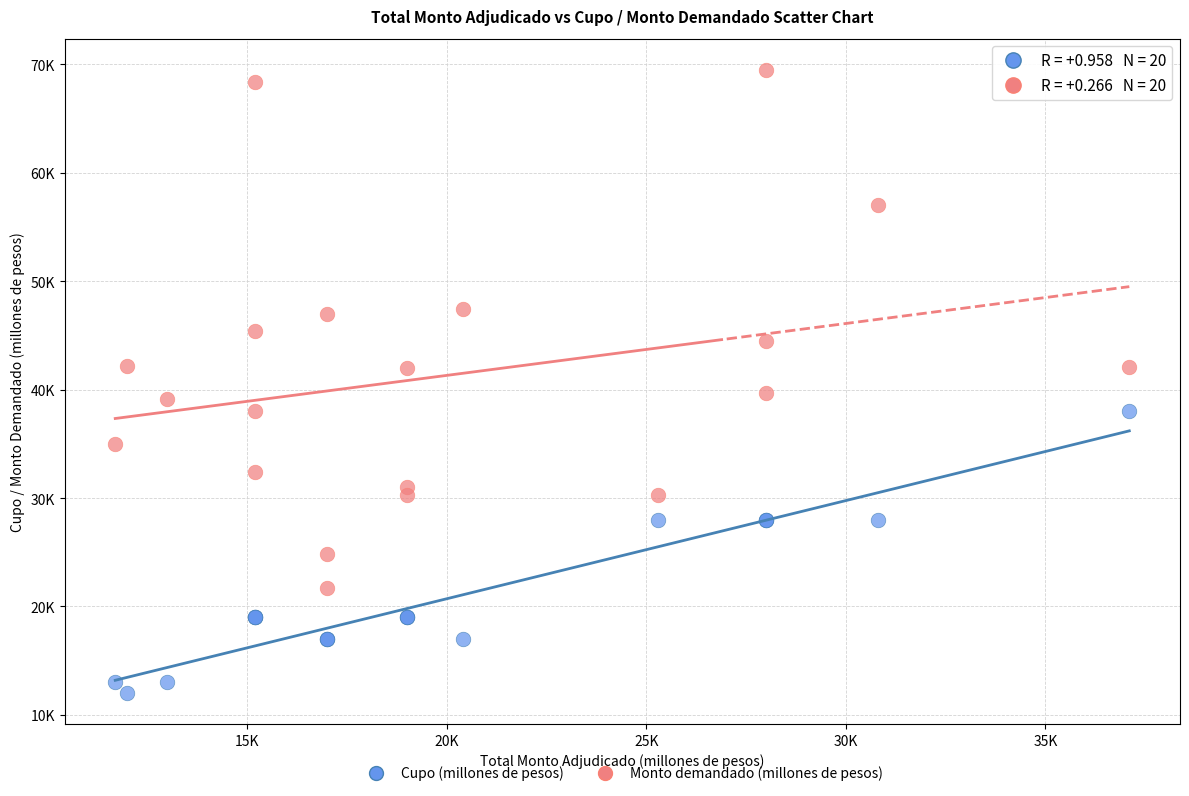

What are all the series names shown in the legend?

Cupo (millones de pesos), Monto demandado (millones de pesos)